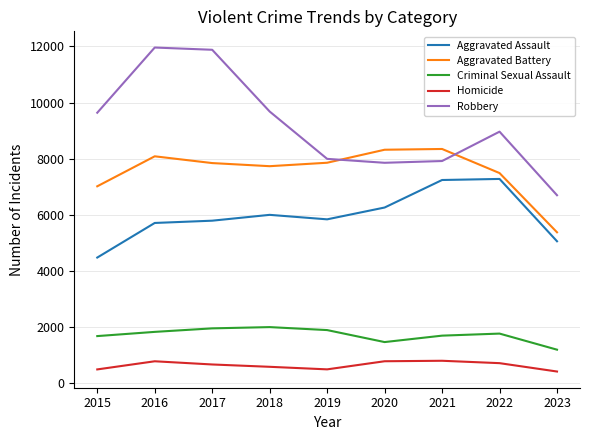

Between 2018 and 2019, which series saw the biggest shift?

Robbery